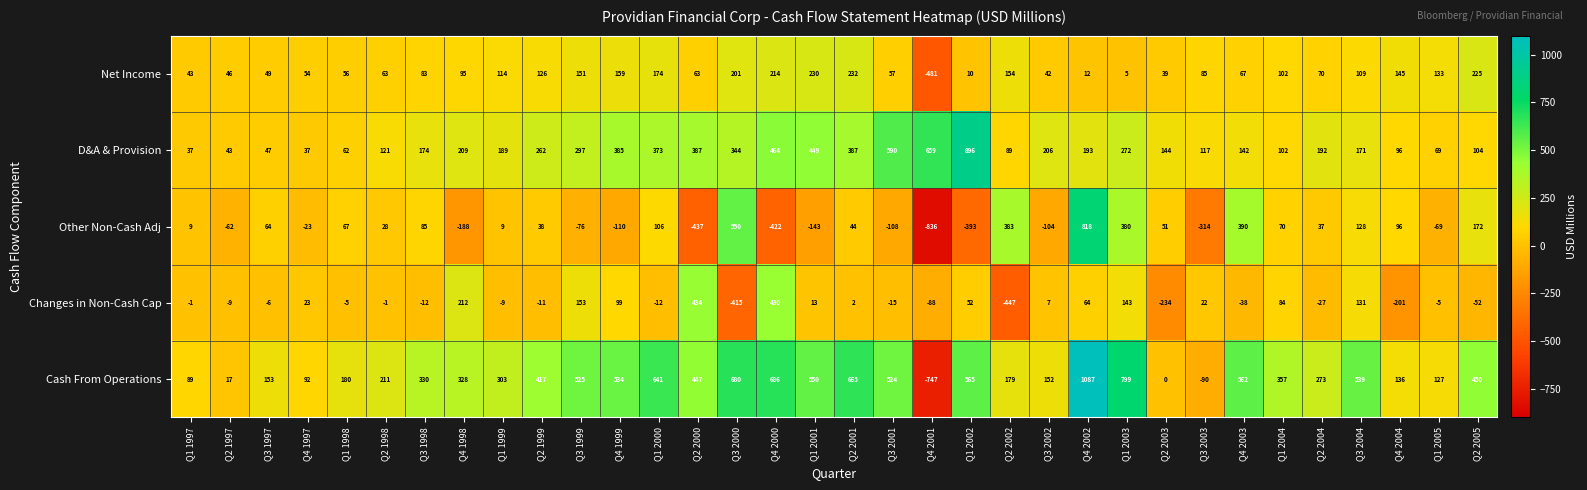

List the series in order of their peak value, highest first.

Cash From Operations, D&A & Provision, Other Non-Cash Adj, Changes in Non-Cash Cap, Net Income